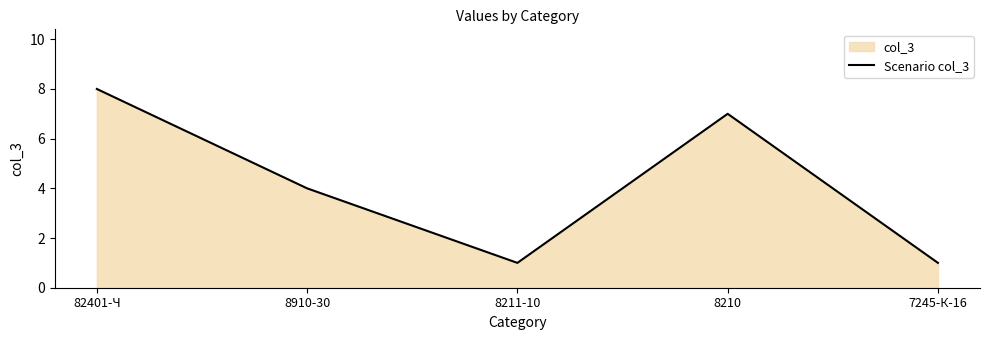

What position from the right is 8211-10?

3